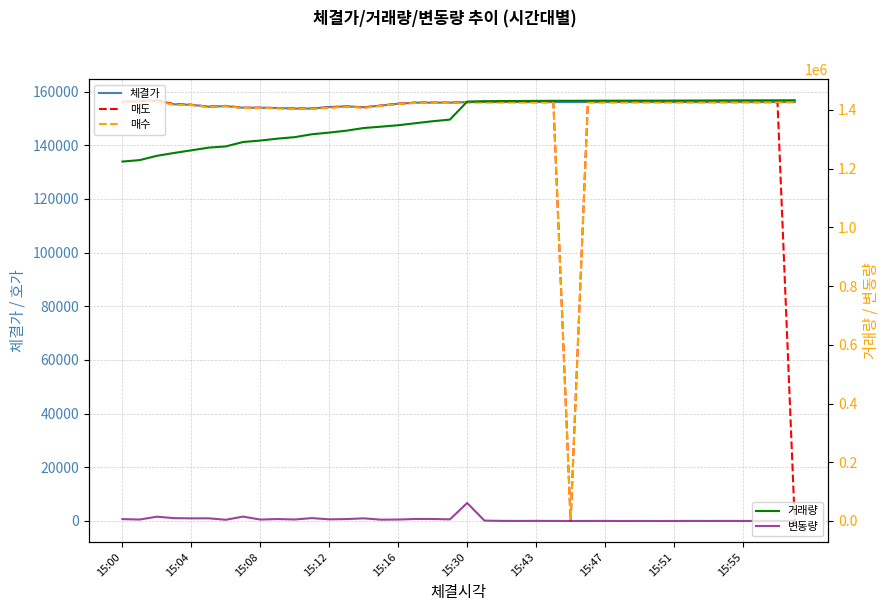

Which category has the highest value across all series?

39